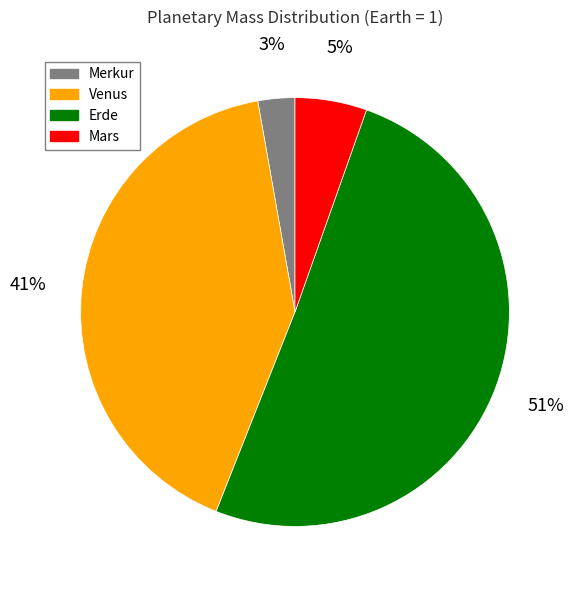

Is the sum of Merkur and Erde greater than half?

Yes